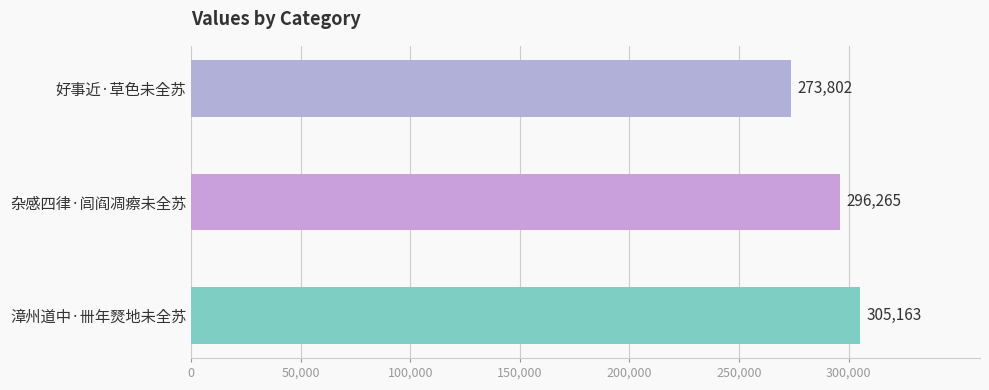

Are the bars grouped side by side (vs. stacked)?

No